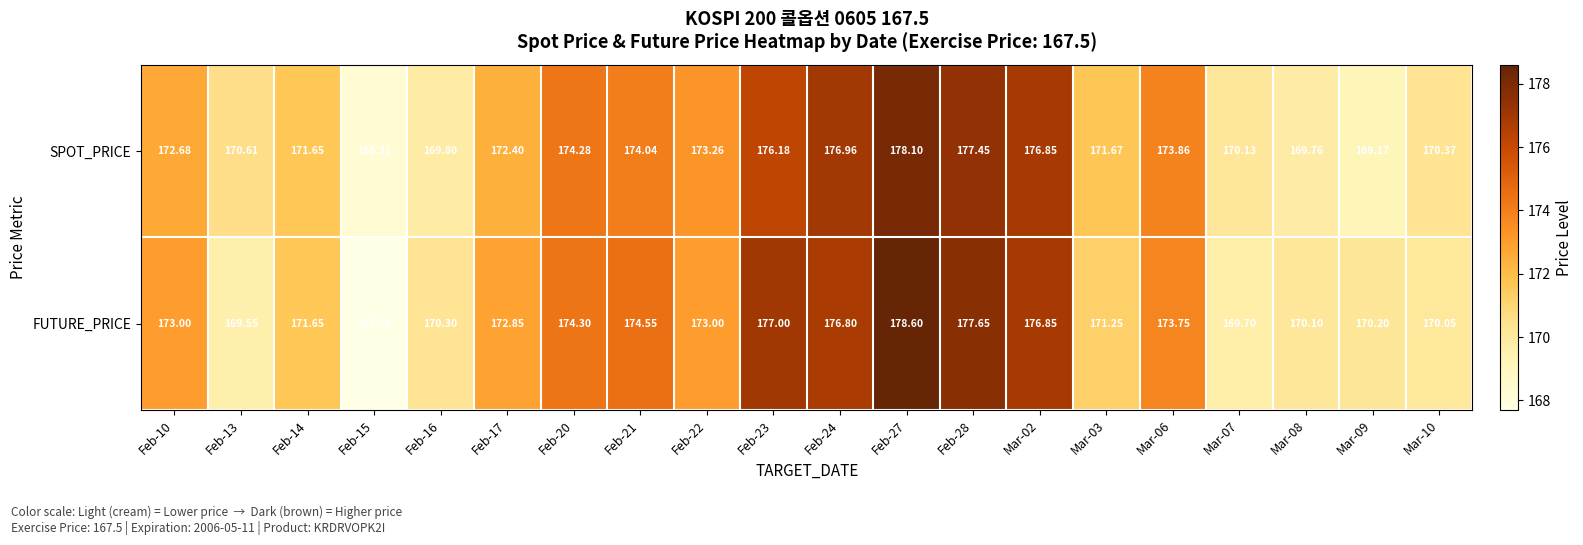

Rank the series by their average value, from lowest to highest.

SPOT_PRICE, FUTURE_PRICE